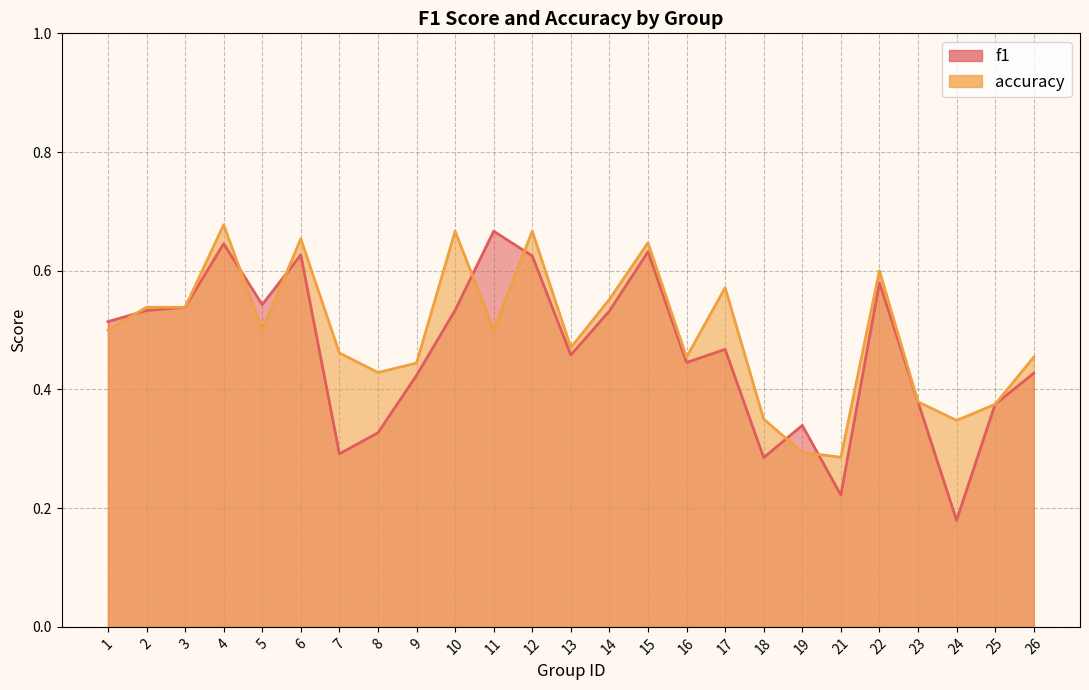

The f1 series shows 0.6 at 12. True or false?

True